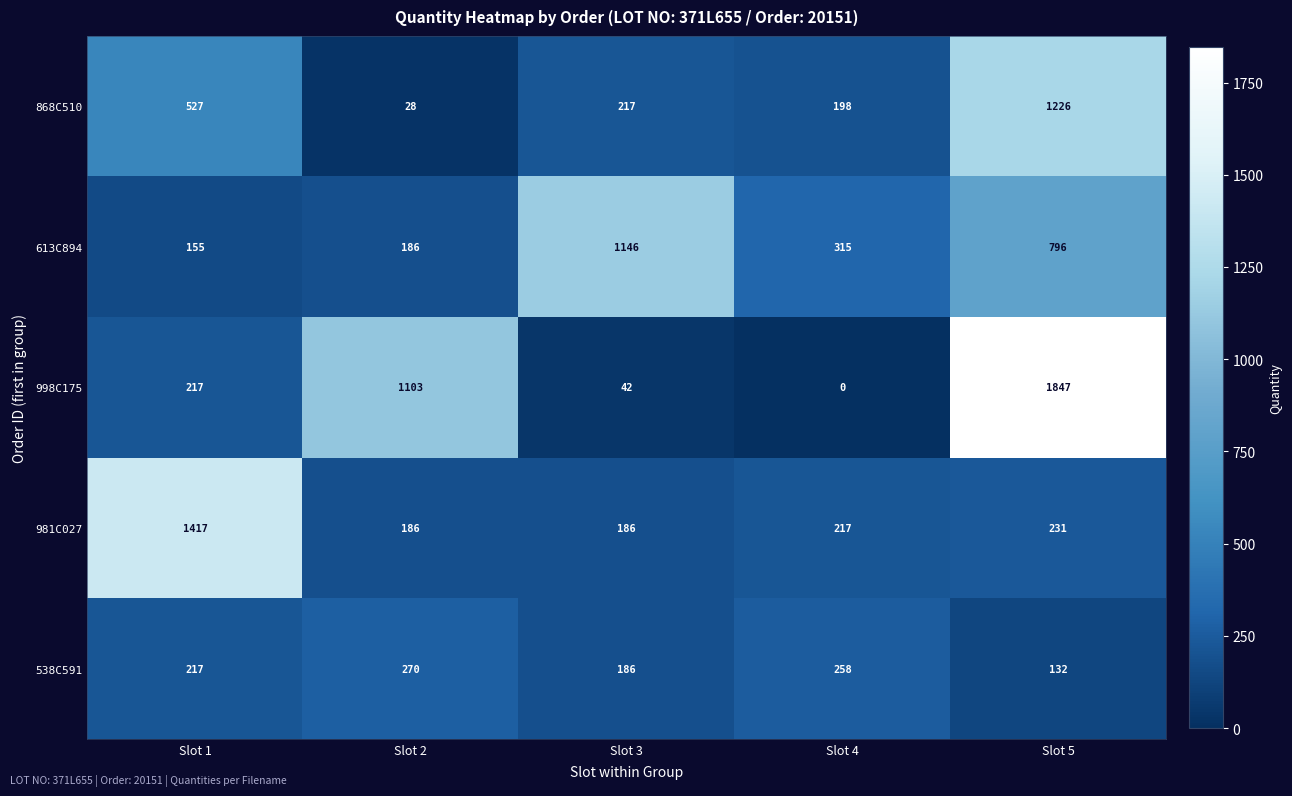

True or false: 613C894 has a value of 155 at Slot 1.

True